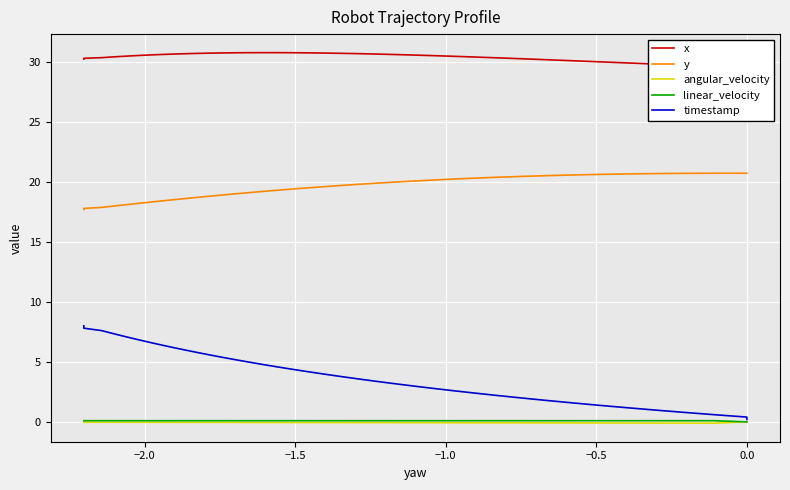

Does the chart display data point markers on the line(s)?

No